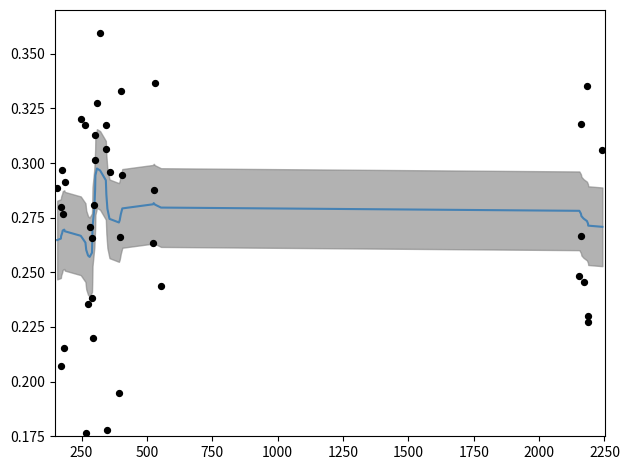

Which series has the largest total across all categories?

instspeed (smoothed)